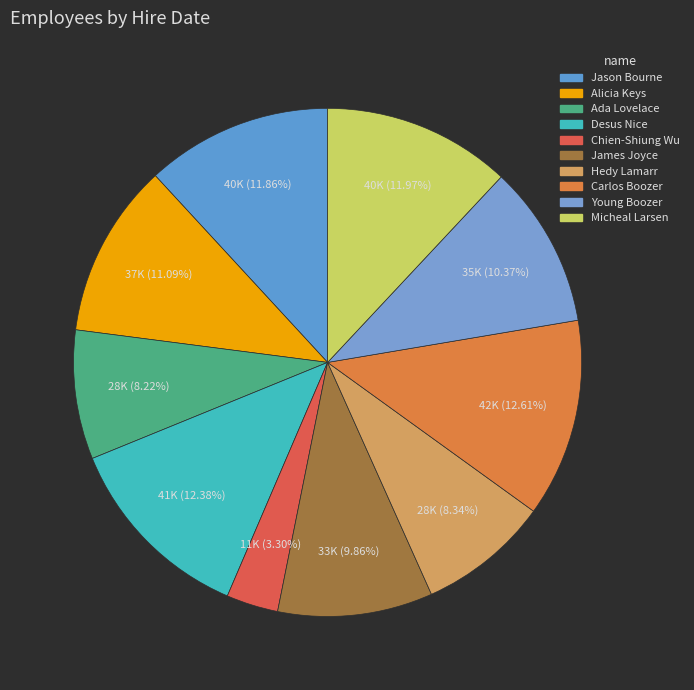

How many segments does this pie chart have?

10